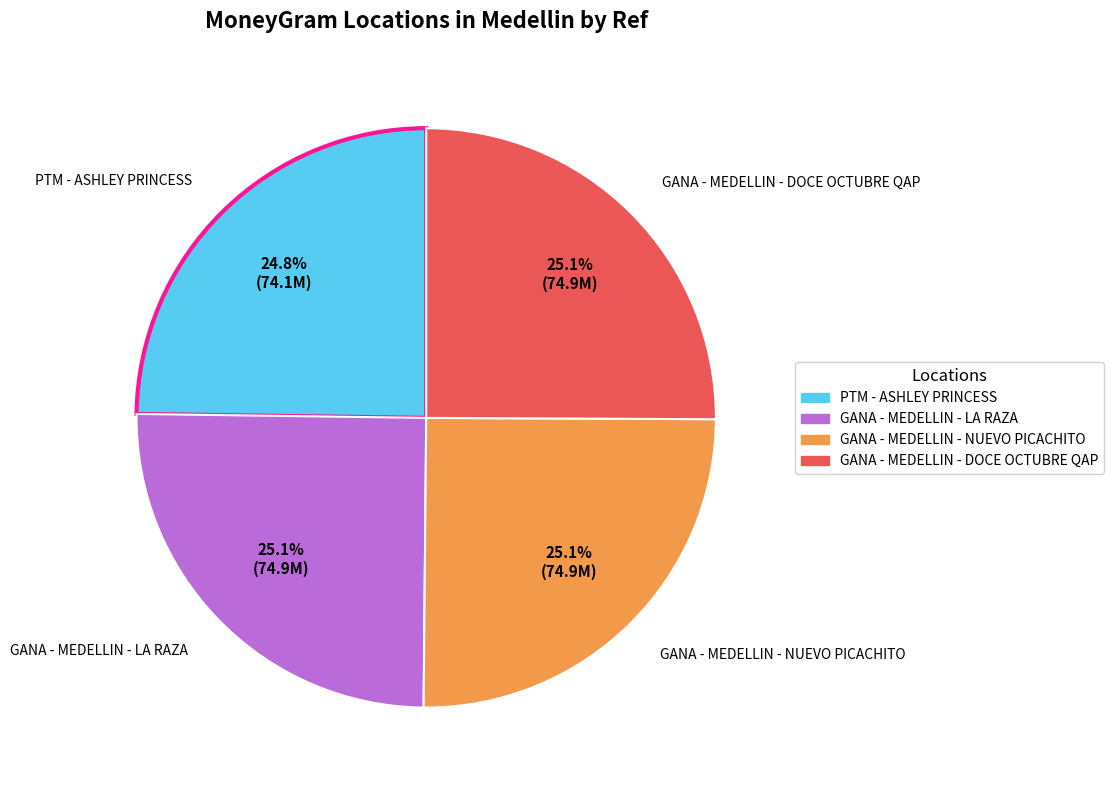

To the nearest percent, what is the average slice percentage?

25%